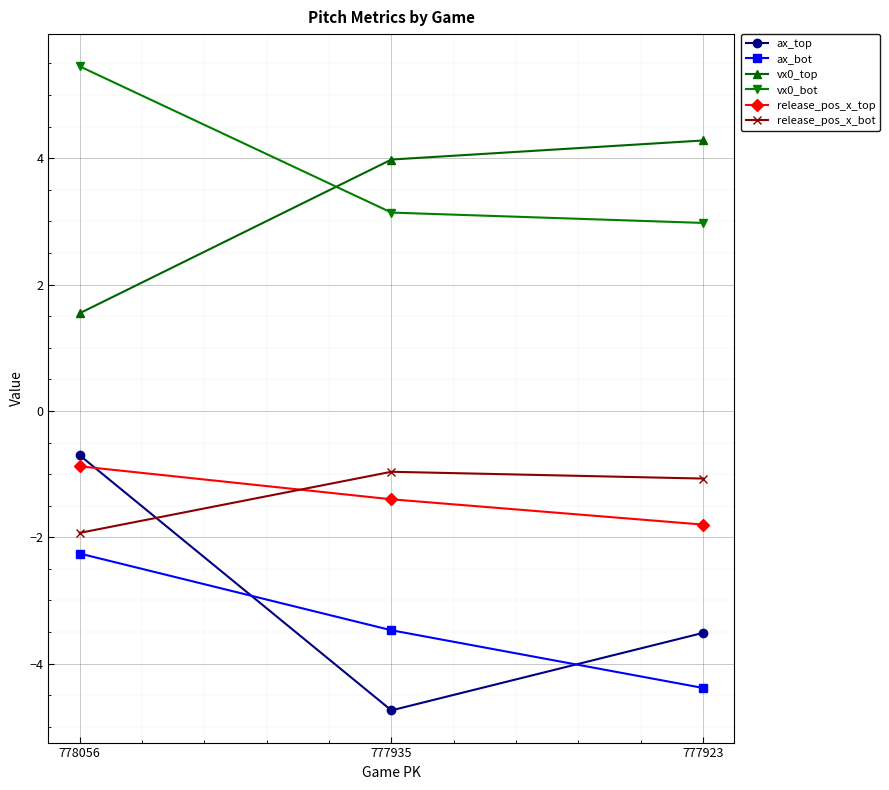

What are all the series names shown in the legend?

ax_top, ax_bot, vx0_top, vx0_bot, release_pos_x_top, release_pos_x_bot